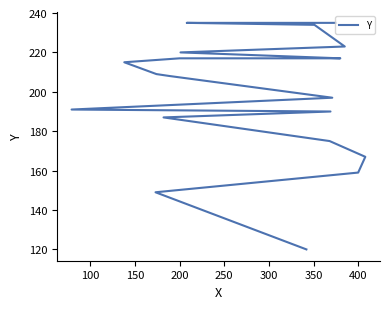

How many data points are above 209?

9